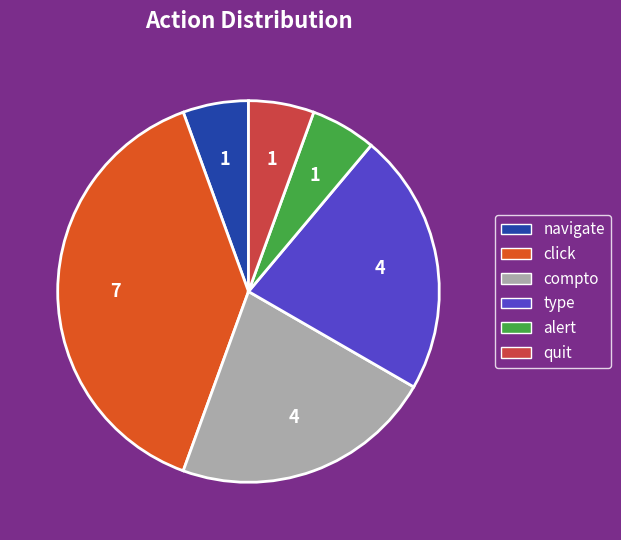

Is the sum of alert and click greater than half?

No